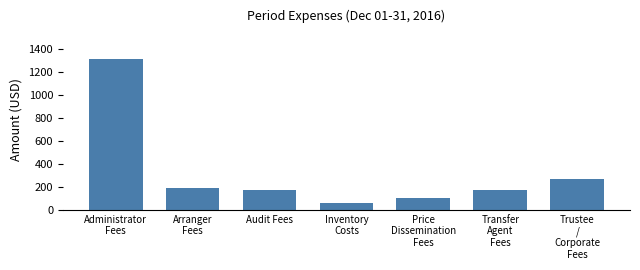

Reading left to right, extract all data points from this chart.

1312.5	187.5	175.3	60.0	100.0	175.3	271.8